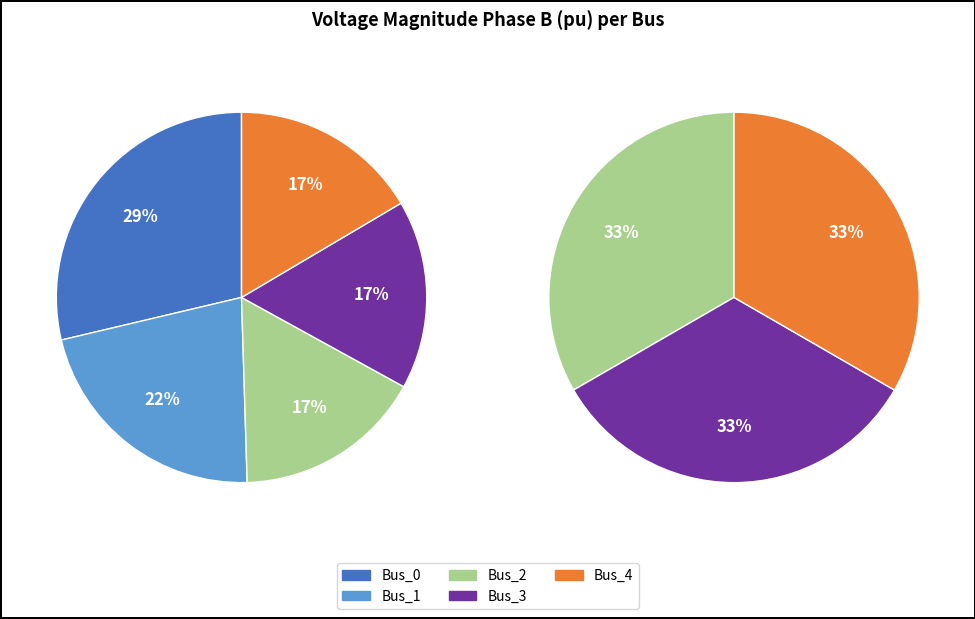

Between Bus_3 and Bus_2, which is larger?

Bus_3